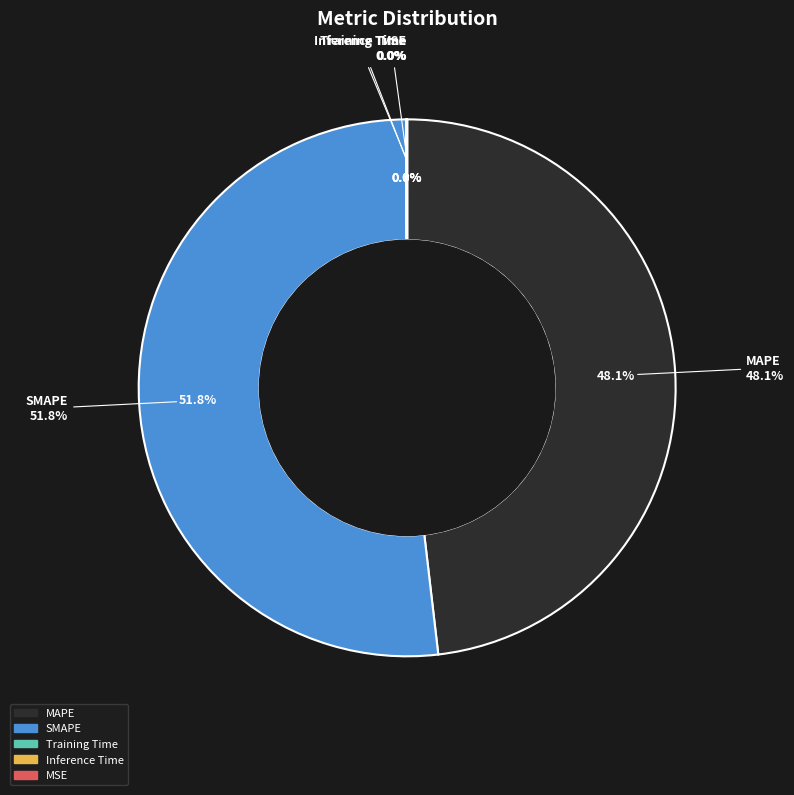

Does MAPE account for over 50% of the chart?

No